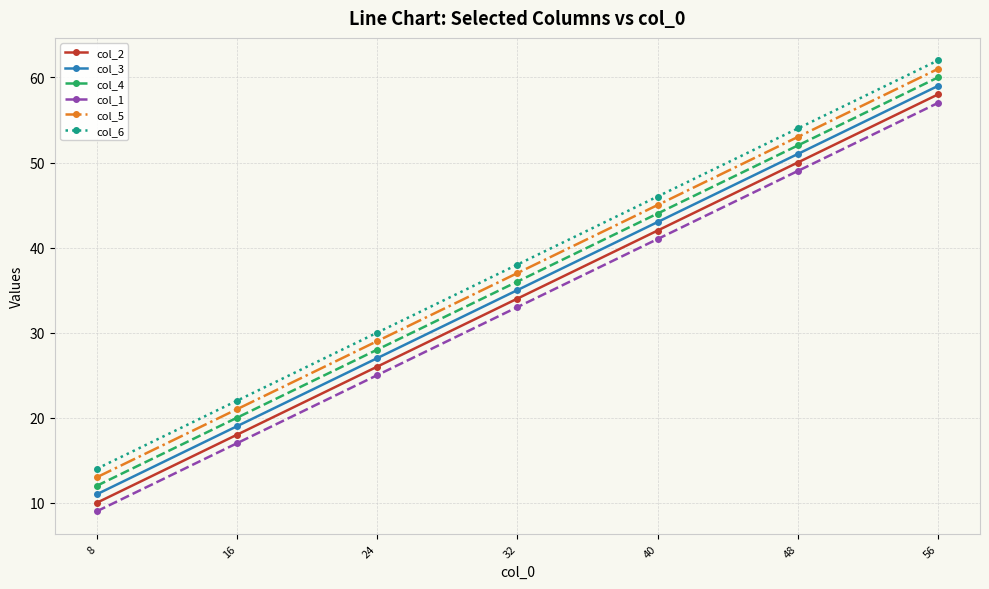

Rank the series by their average value, from highest to lowest.

col_6, col_5, col_4, col_3, col_2, col_1